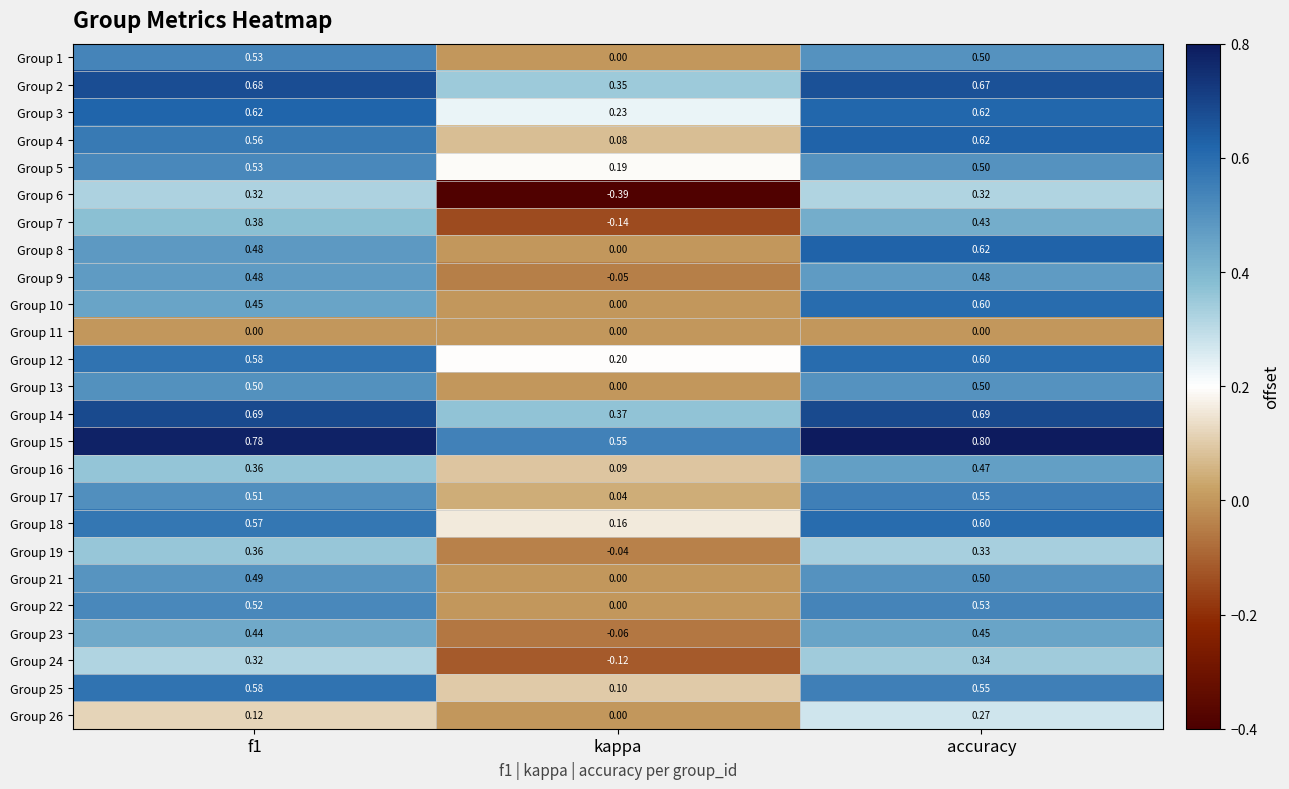

Is the value of Group 16 at accuracy greater than the value of Group 2 at accuracy?

No